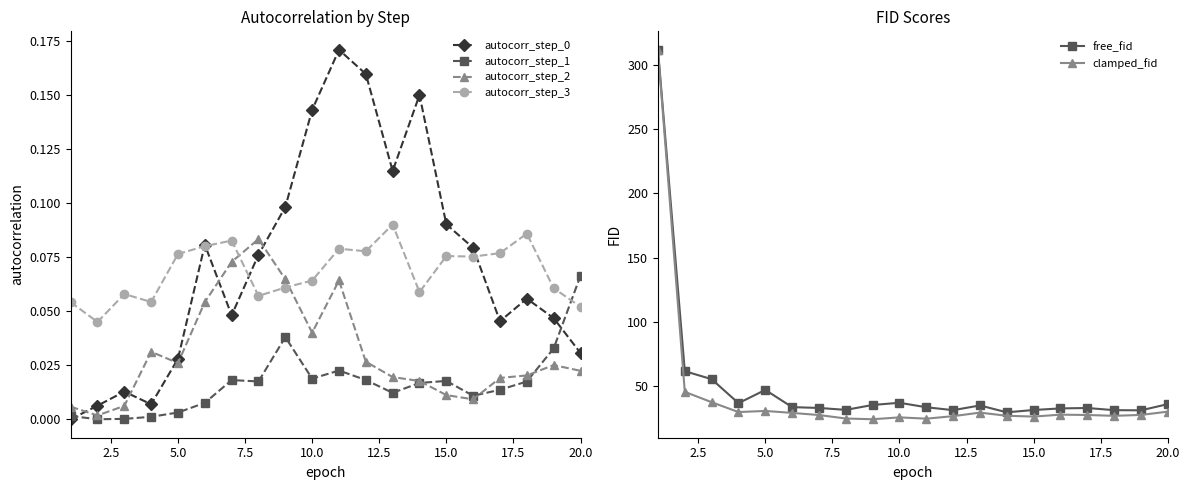

After their last crossing, which series has the higher values: autocorr_step_2 or autocorr_step_3?

autocorr_step_3